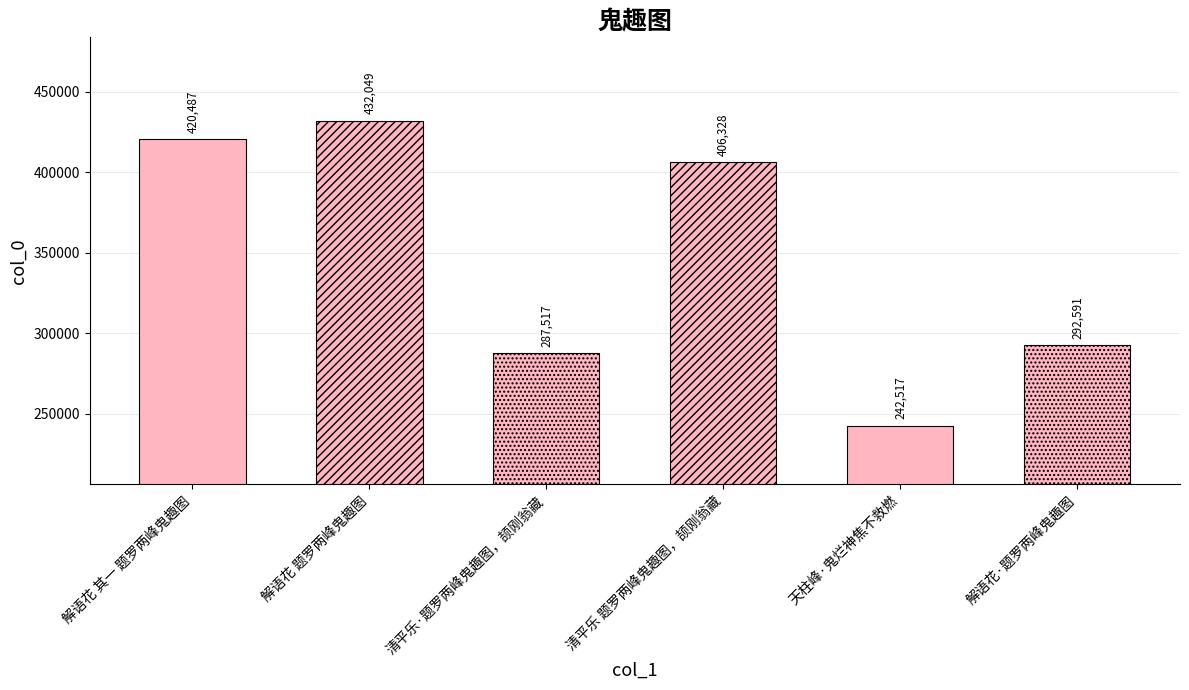

Where does the data first go above 406328?

解语花 其一 题罗两峰鬼趣图